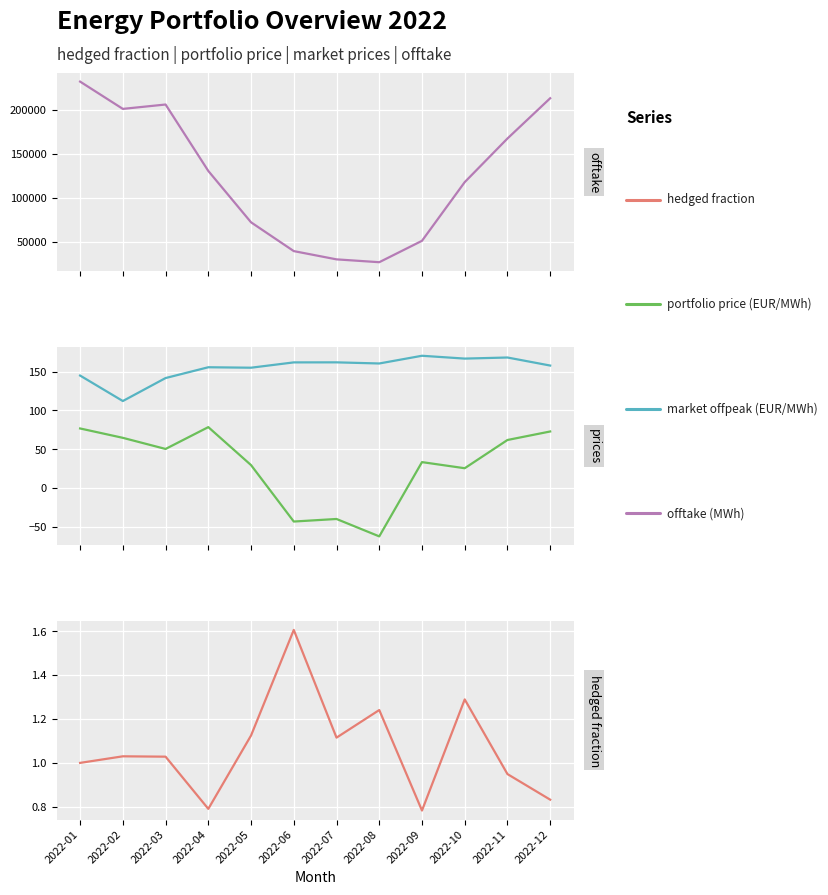

In portfolioprice, how many points are lower than both neighbors (excluding endpoints)?

4